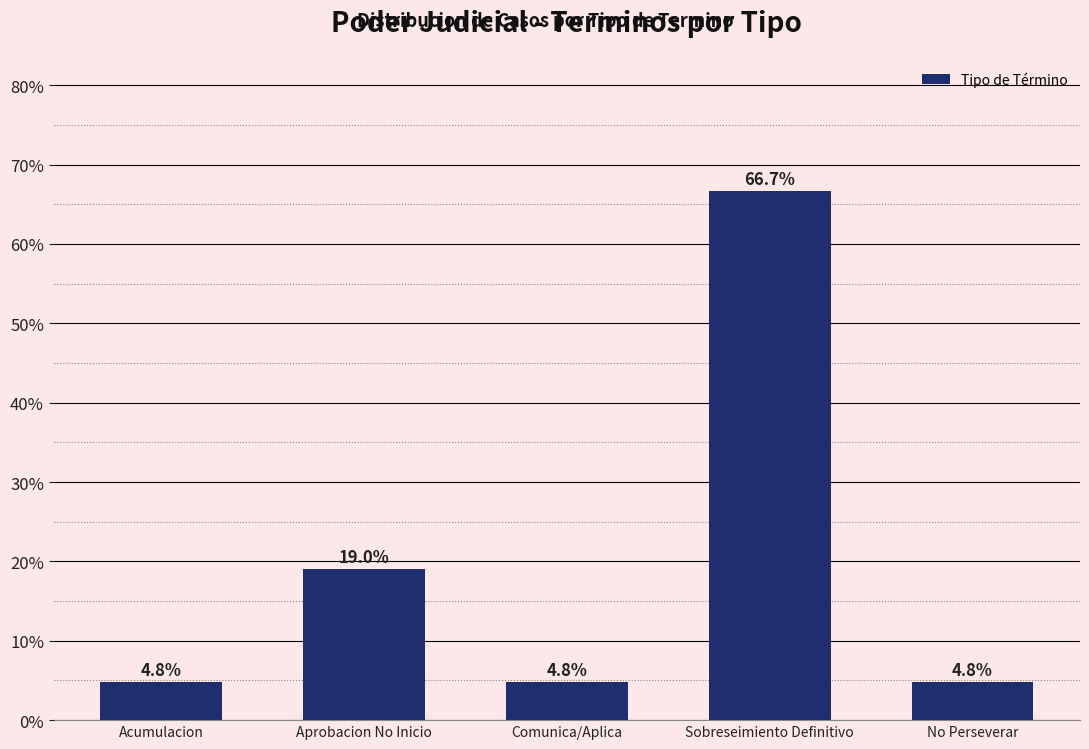

Reading right to left, what are all the values shown in this chart?

4.8	66.7	4.8	19.0	4.8